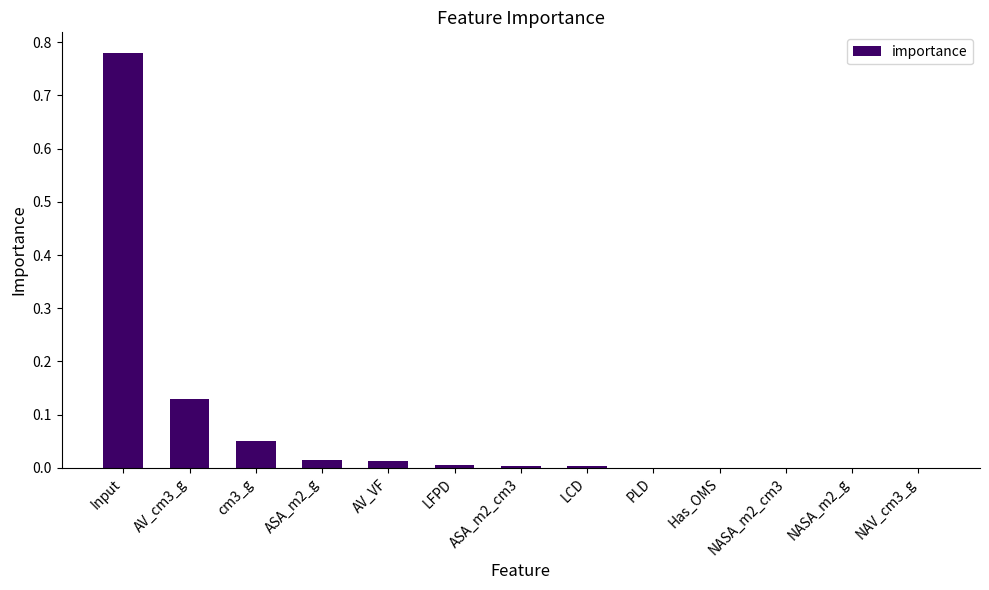

The chart shows a value of 0.0 at ASA_m2_cm3. True or false?

True